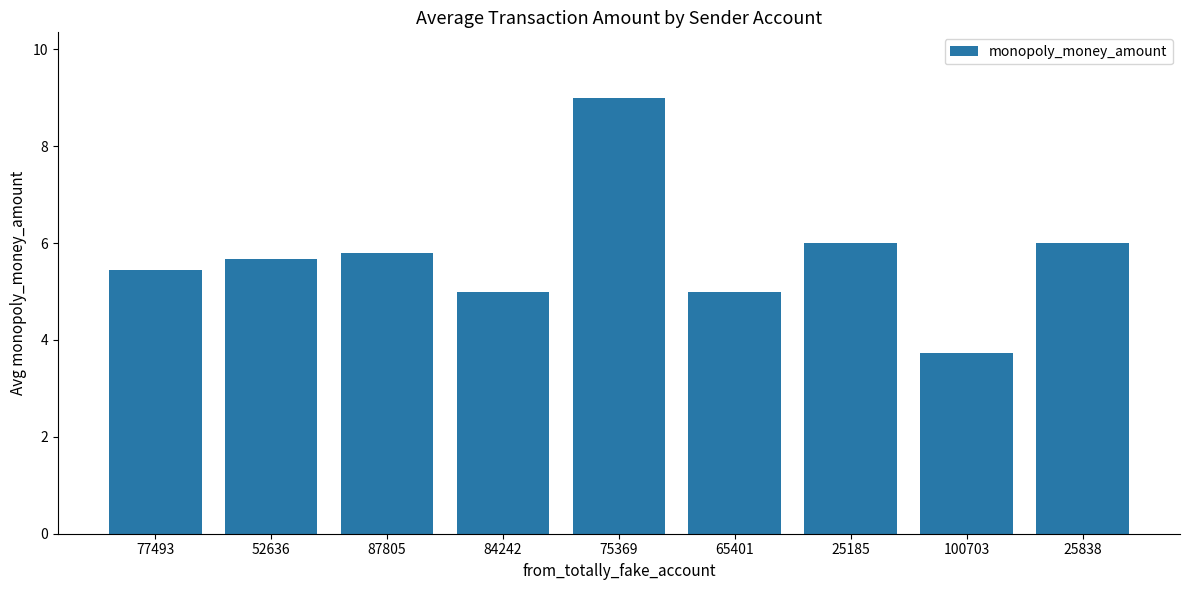

Reading left to right, extract all data points from this chart.

77493=5.4	52636=5.7	87805=5.8	84242=5.0	75369=9.0	65401=5.0	25185=6.0	100703=3.7	25838=6.0